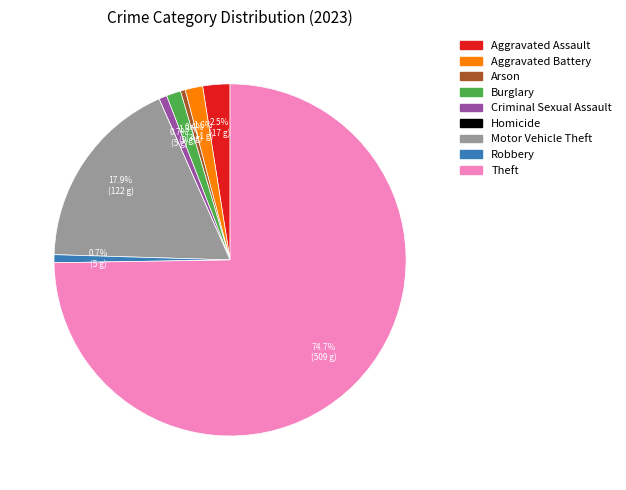

Which slice is the largest?

Theft